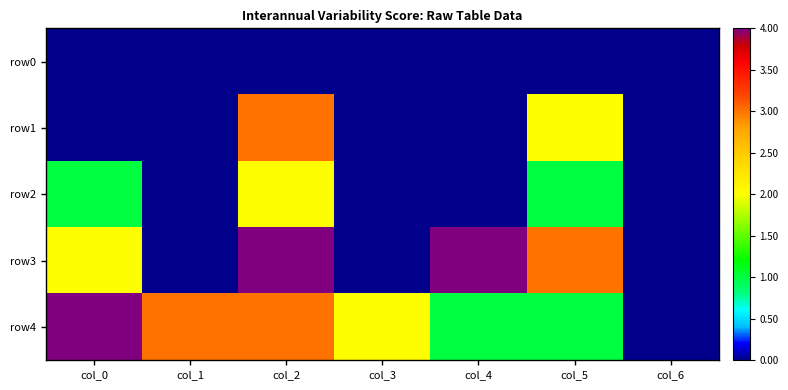

How many categories are shown in the chart?

7